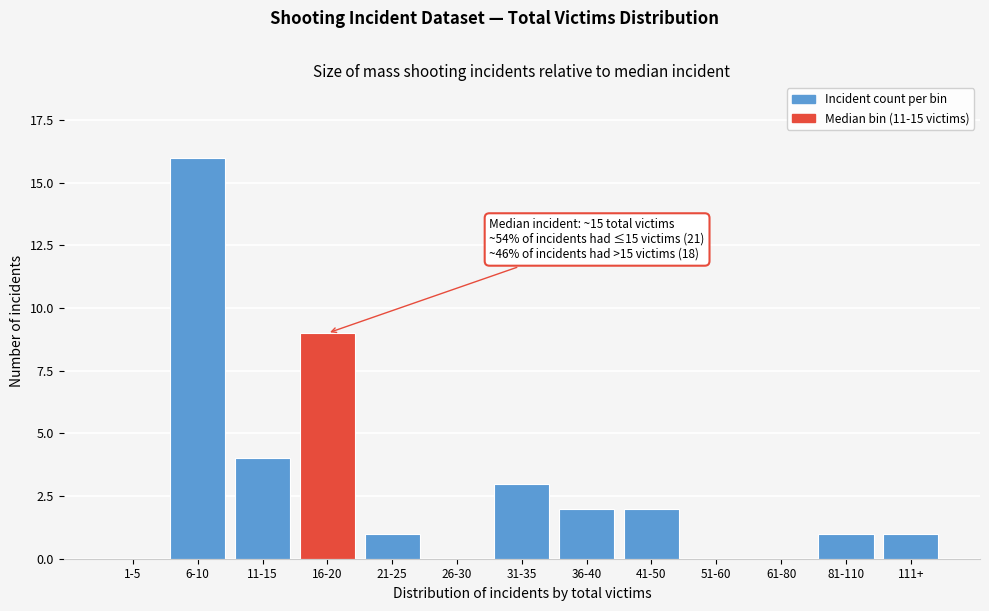

Reading right to left, transcribe all the data shown in this chart.

111+=1	81-110=1	61-80=0	51-60=0	41-50=2	36-40=2	31-35=3	26-30=0	21-25=1	16-20=9	11-15=4	6-10=16	1-5=0